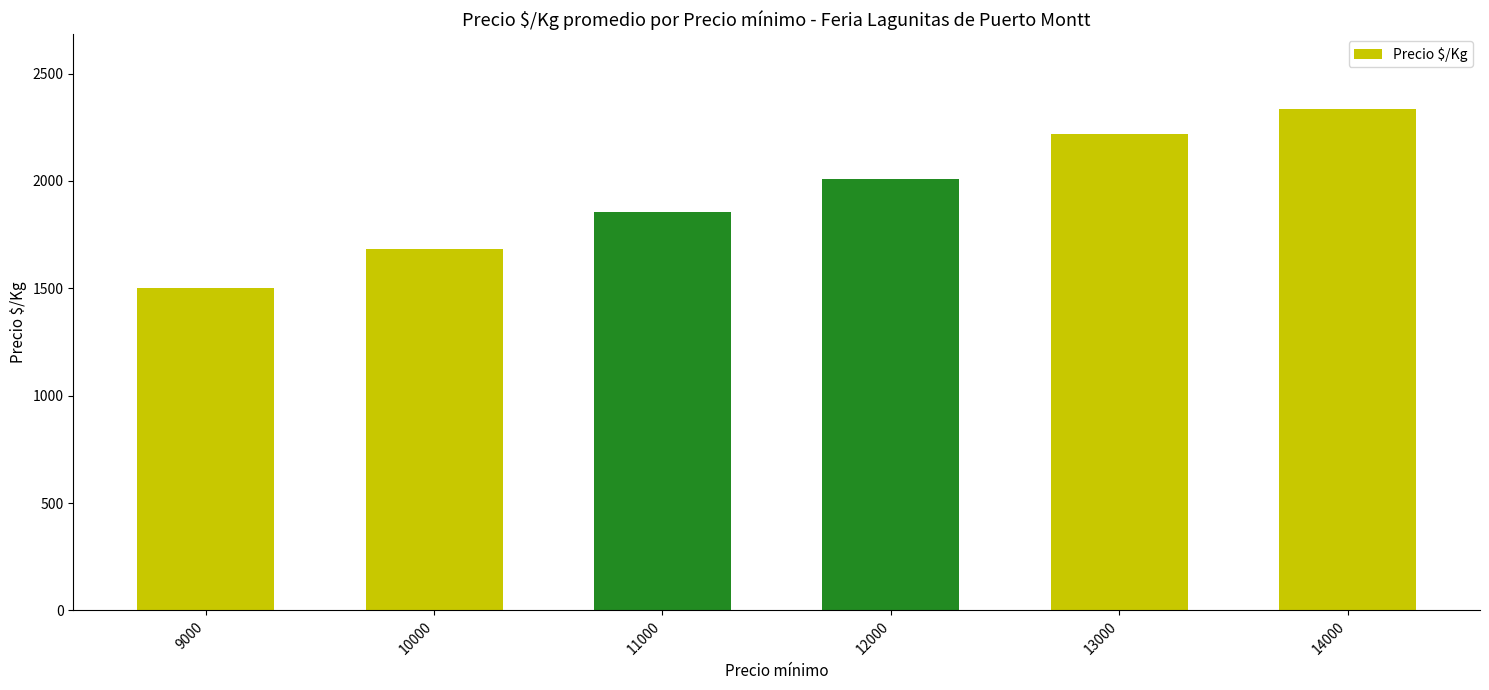

The chart shows a value of 1854.0 at 11000. True or false?

True